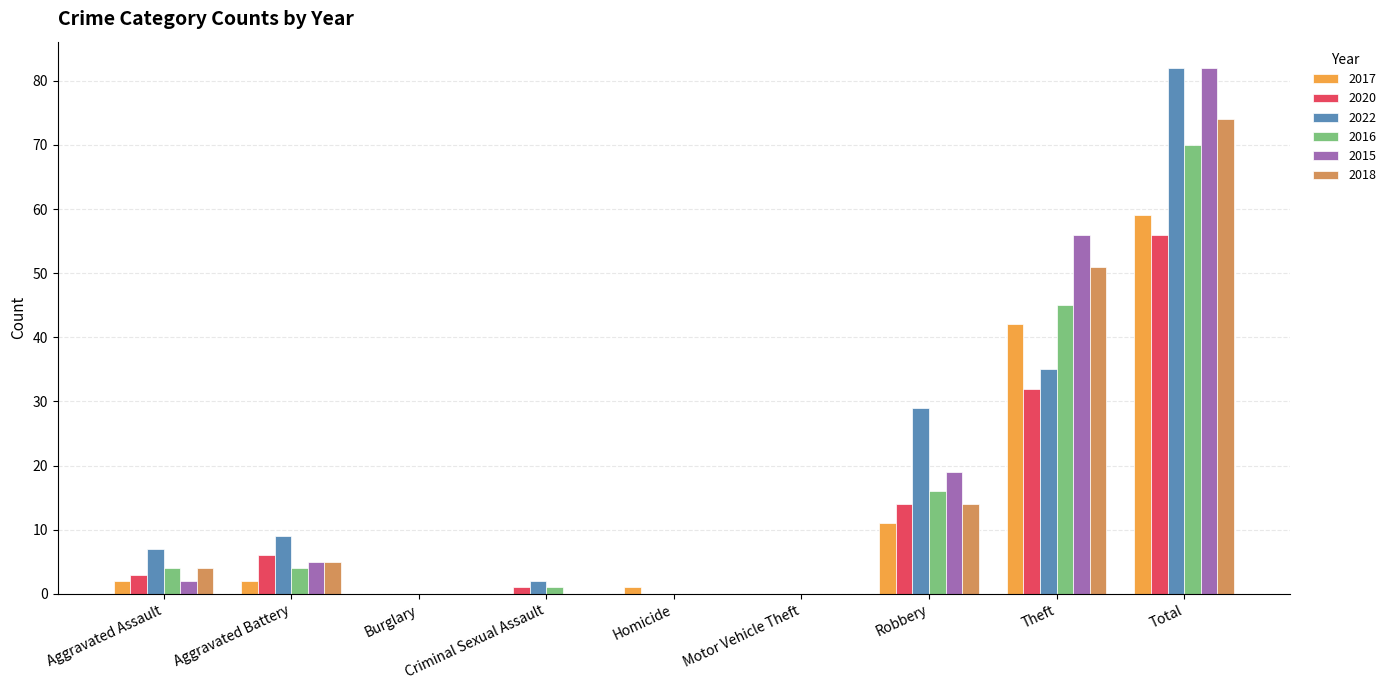

Reading left to right, what are all the values shown in this chart?

2017: Aggravated Assault=2	Aggravated Battery=2	Burglary=0	Criminal Sexual Assault=0	Homicide=1	Motor Vehicle Theft=0	Robbery=11	Theft=42	Total=59
2020: Aggravated Assault=3	Aggravated Battery=6	Burglary=0	Criminal Sexual Assault=1	Homicide=0	Motor Vehicle Theft=0	Robbery=14	Theft=32	Total=56
2022: Aggravated Assault=7	Aggravated Battery=9	Burglary=0	Criminal Sexual Assault=2	Homicide=0	Motor Vehicle Theft=0	Robbery=29	Theft=35	Total=82
2016: Aggravated Assault=4	Aggravated Battery=4	Burglary=0	Criminal Sexual Assault=1	Homicide=0	Motor Vehicle Theft=0	Robbery=16	Theft=45	Total=70
2015: Aggravated Assault=2	Aggravated Battery=5	Burglary=0	Criminal Sexual Assault=0	Homicide=0	Motor Vehicle Theft=0	Robbery=19	Theft=56	Total=82
2018: Aggravated Assault=4	Aggravated Battery=5	Burglary=0	Criminal Sexual Assault=0	Homicide=0	Motor Vehicle Theft=0	Robbery=14	Theft=51	Total=74